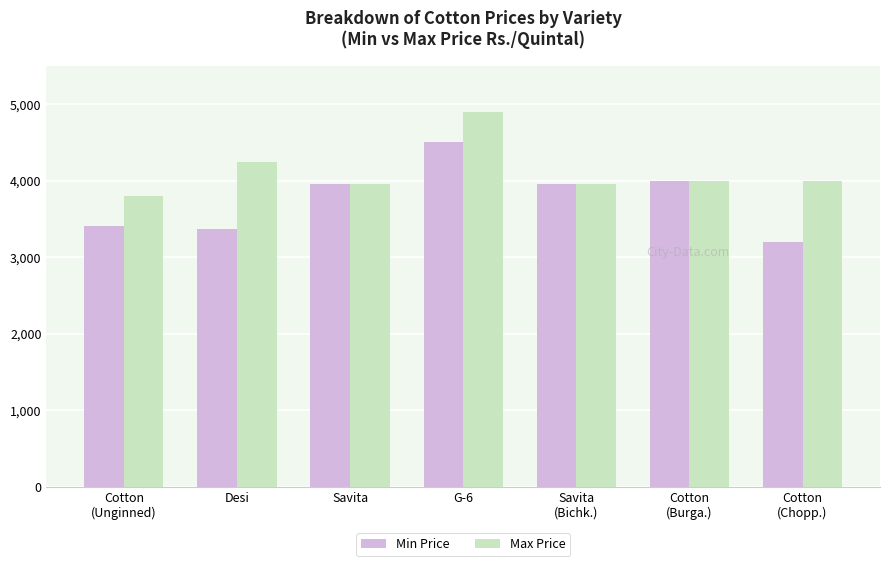

Is it true that Min Price equals 1898 at Savita?

False